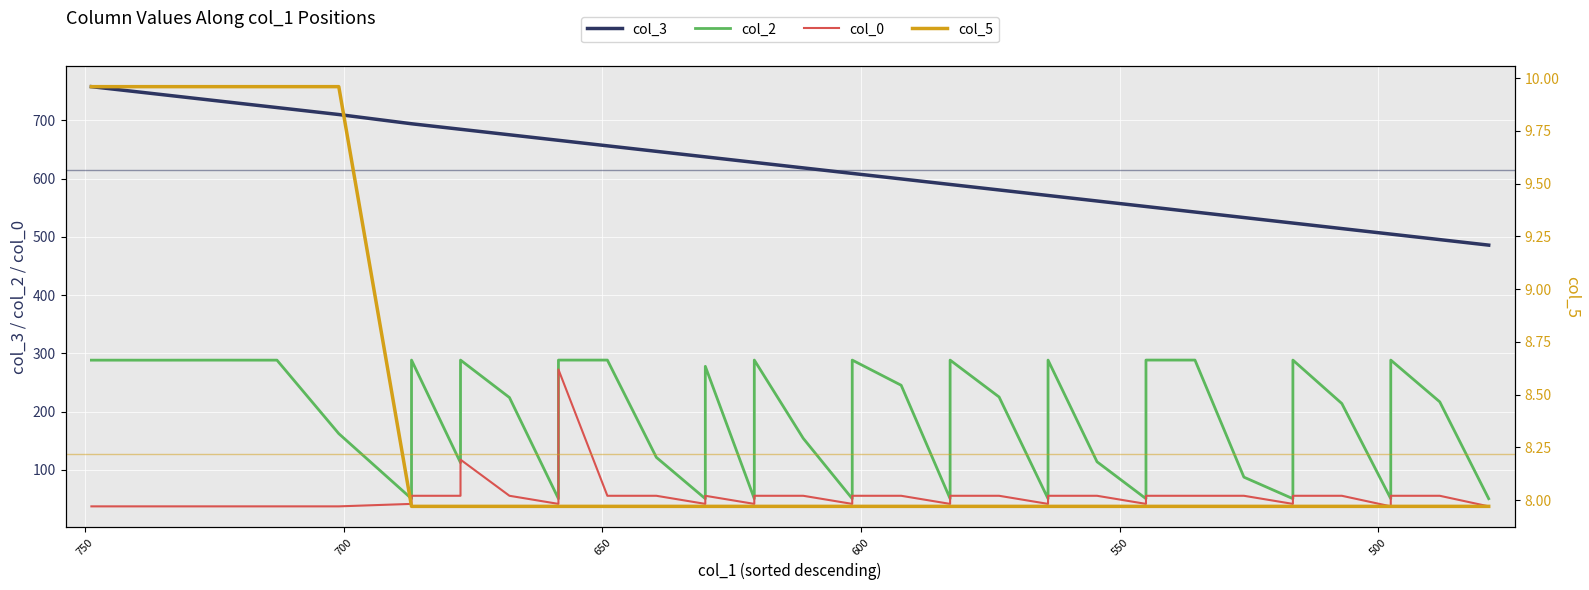

What is the sum of all col_3 values?

24559.8